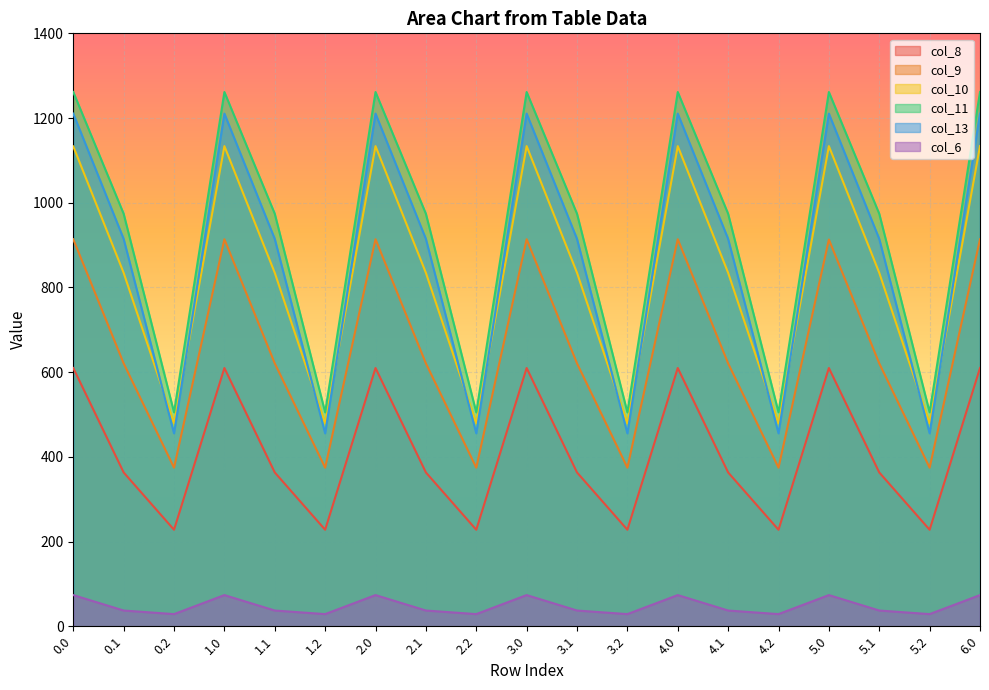

What is the total value across all series at 1.2?

2070.6